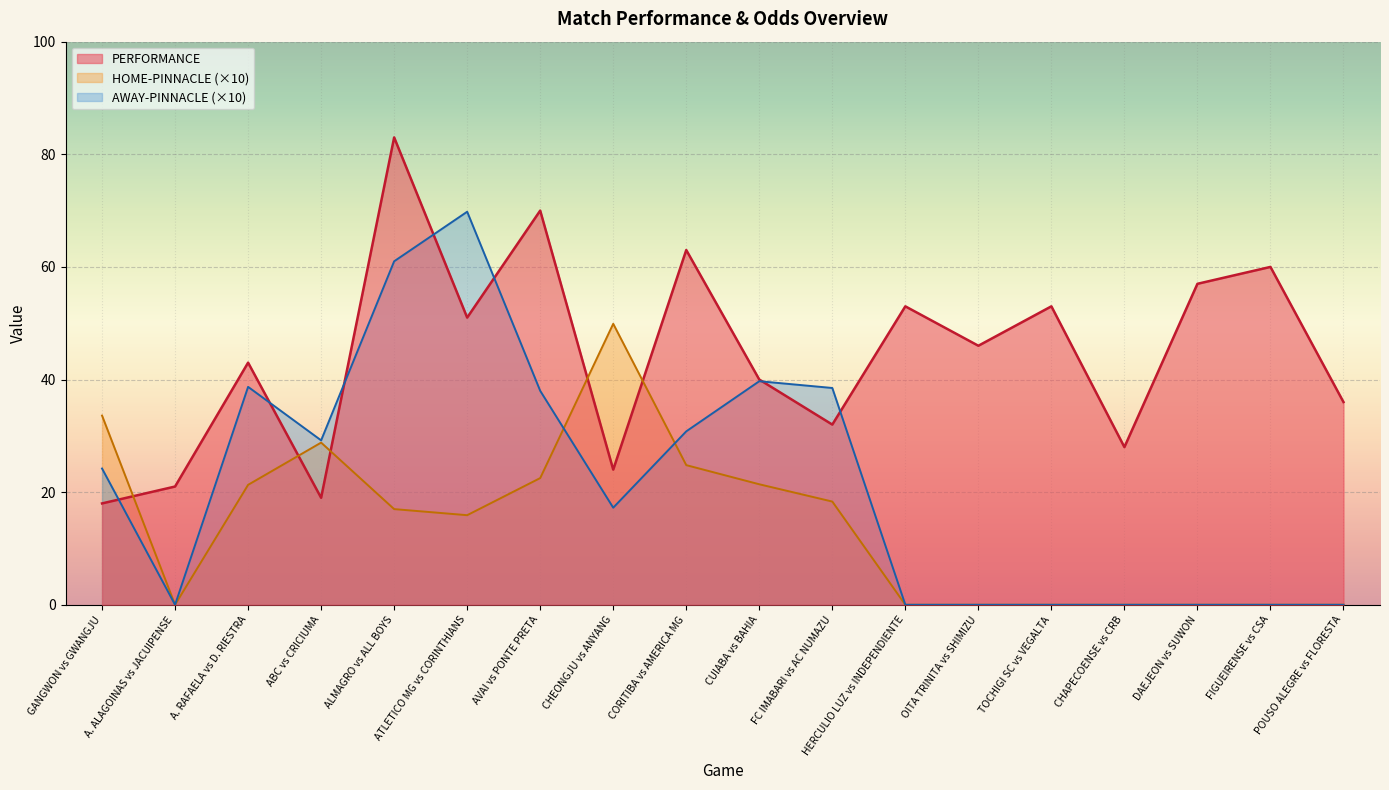

Which series has the widest spread of values?

AWAY-PINNACLE (×10)